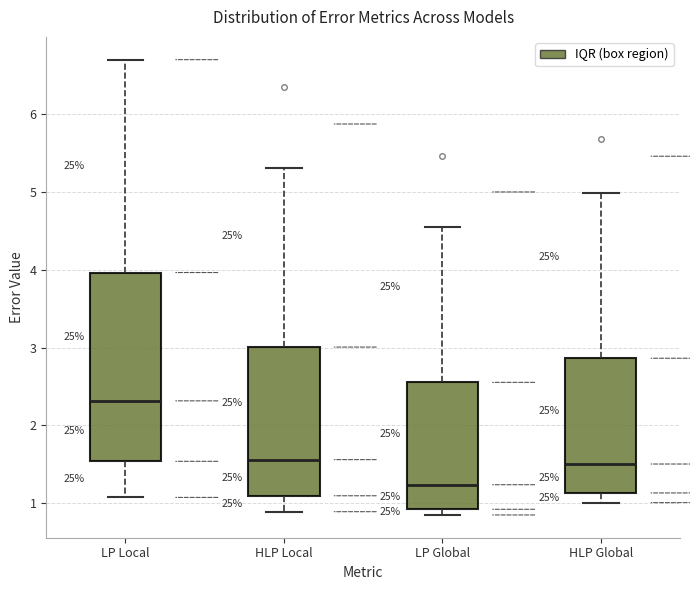

Which box has the lowest median line?

LP Global